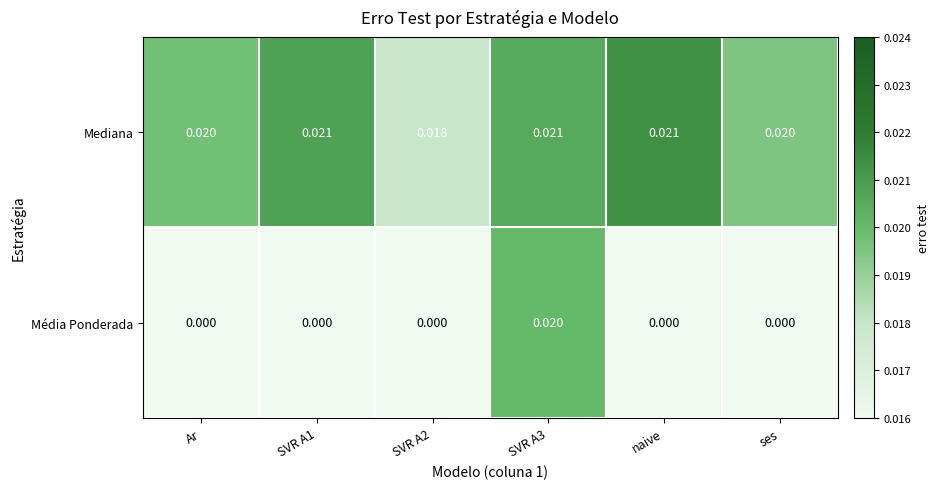

At ses, list the series in order from smallest to largest.

Média Ponderada, Mediana